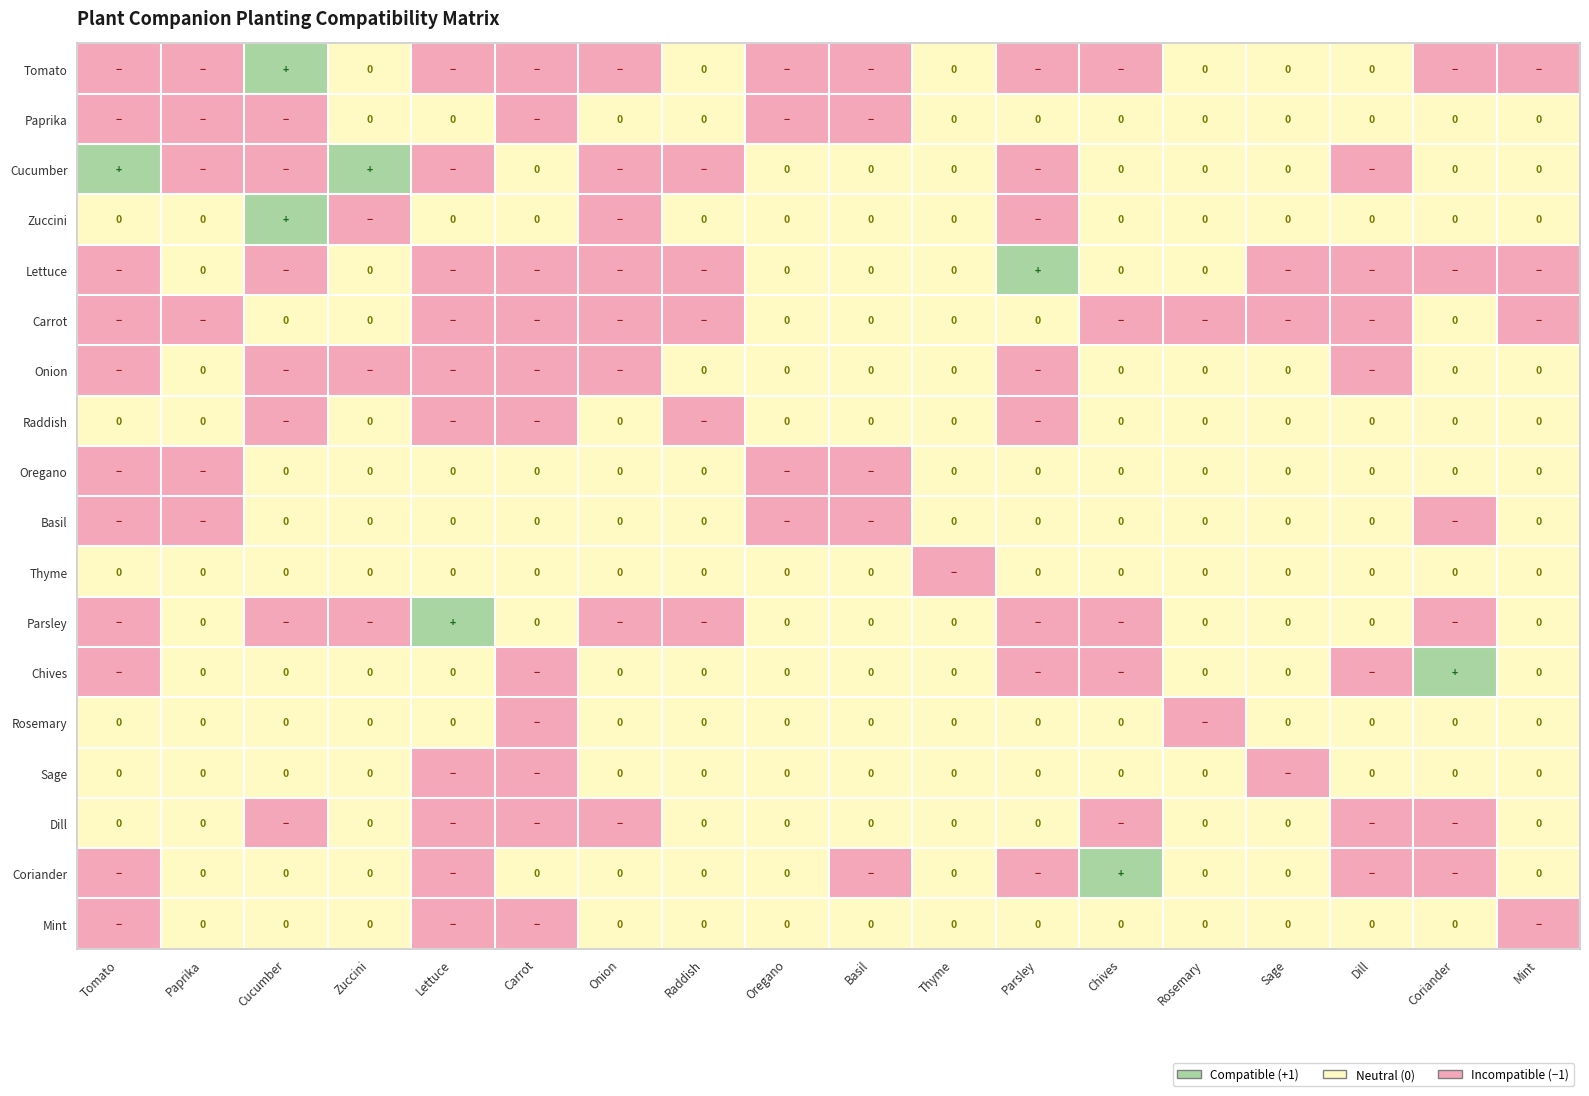

How many negative values does the Rosemary series have?

2